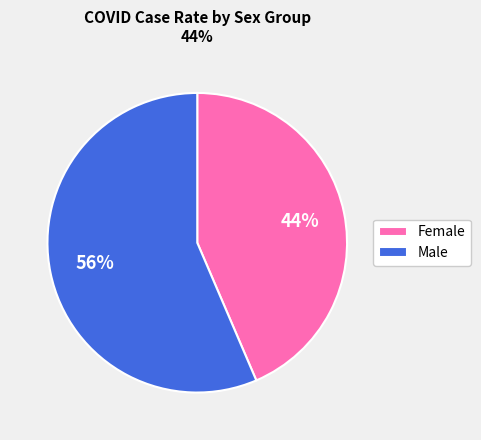

Is it true that Male is 56% of the pie?

True